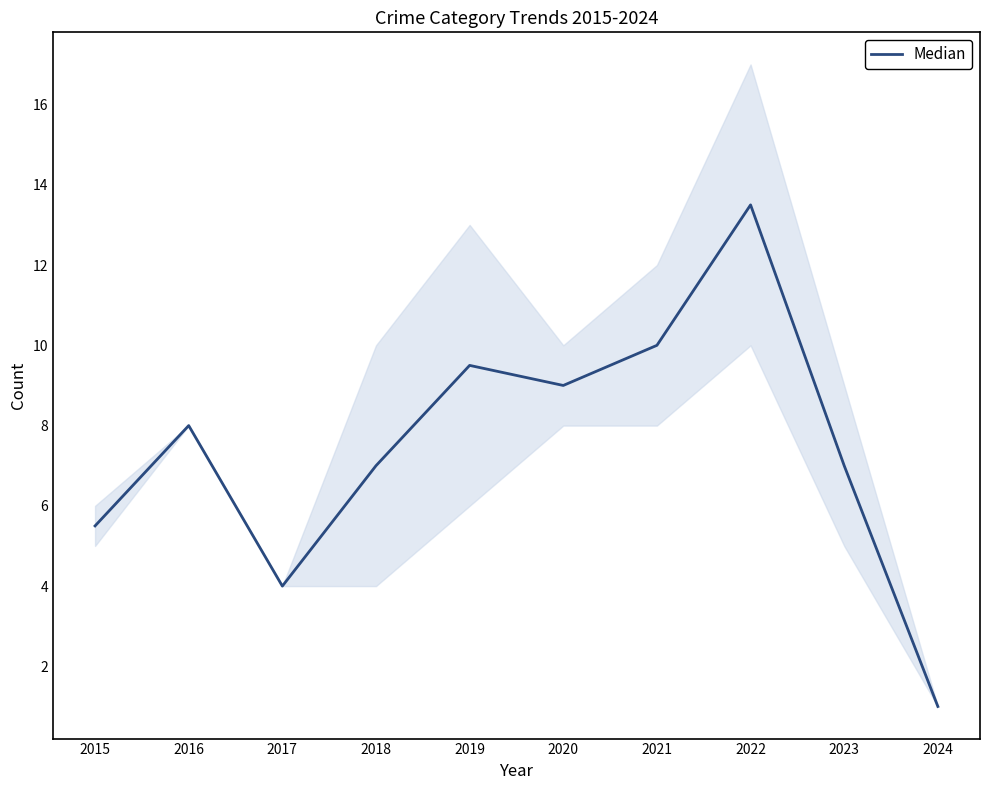

Rank the categories by value from lowest to highest.

2024, 2017, 2015, 2018, 2023, 2016, 2020, 2019, 2021, 2022